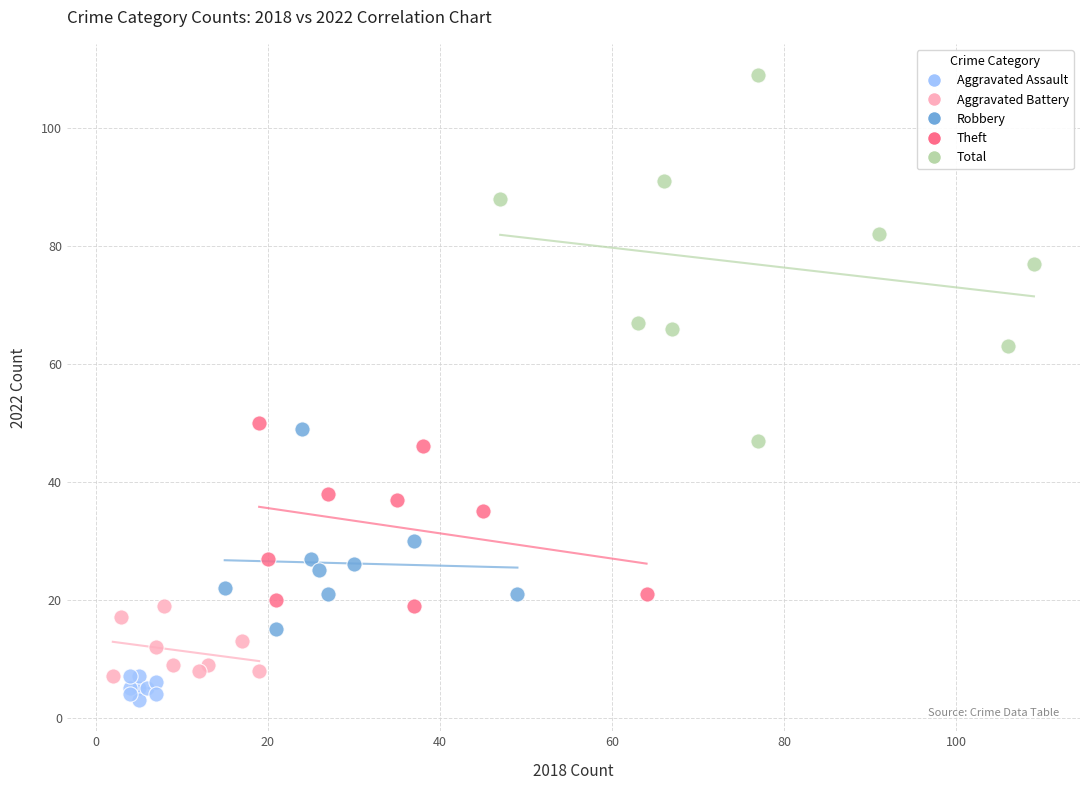

Which series reaches the minimum Y coordinate?

Aggravated Assault